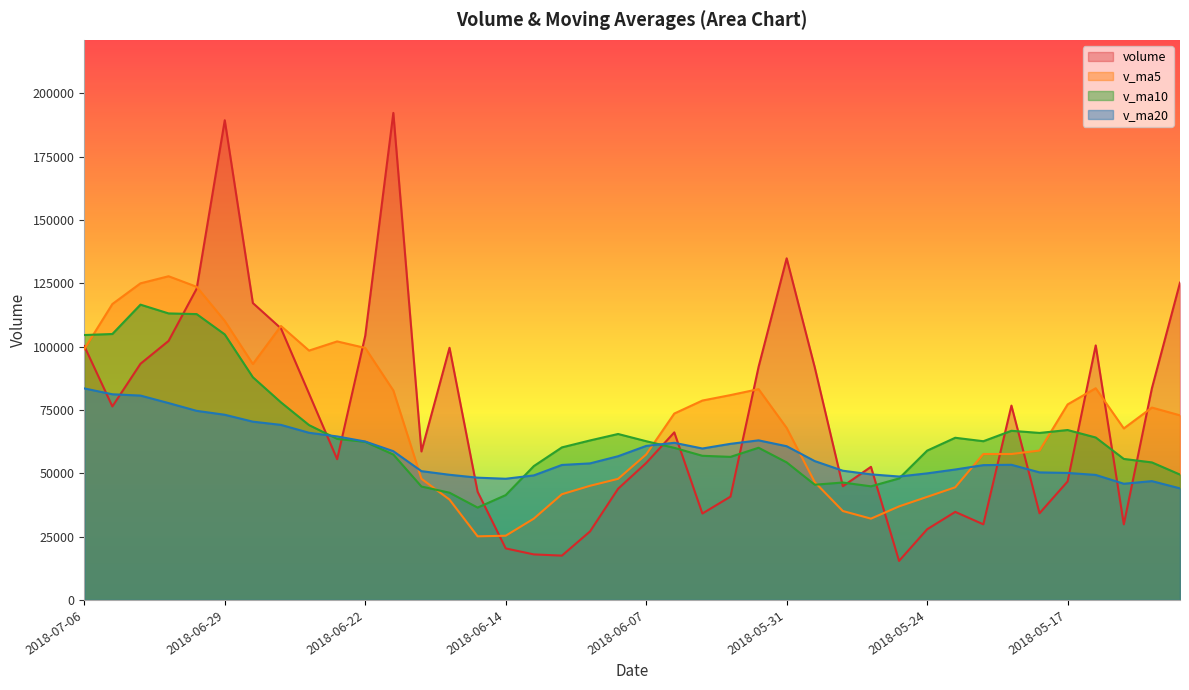

What position from the left is 2018-05-16?

37